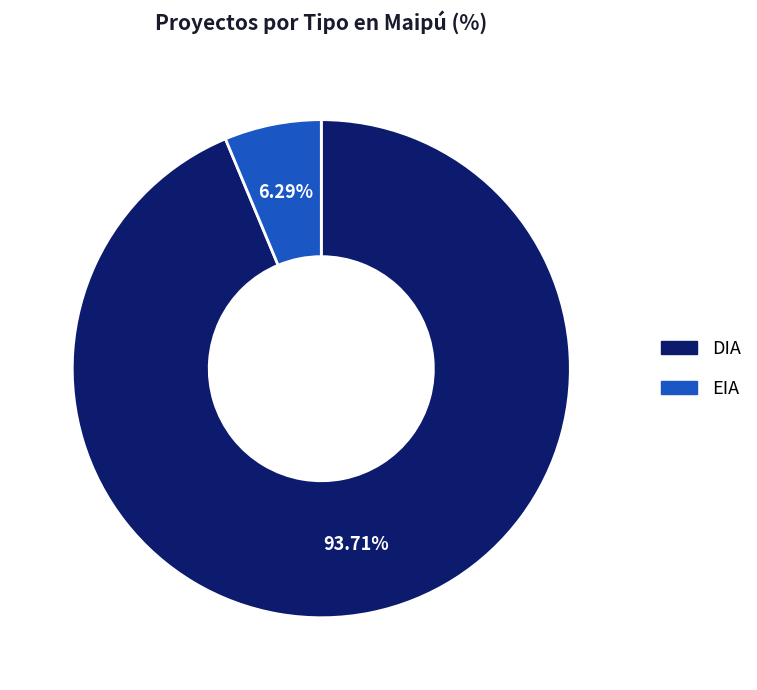

What percentage is NOT represented by EIA?

93.7%